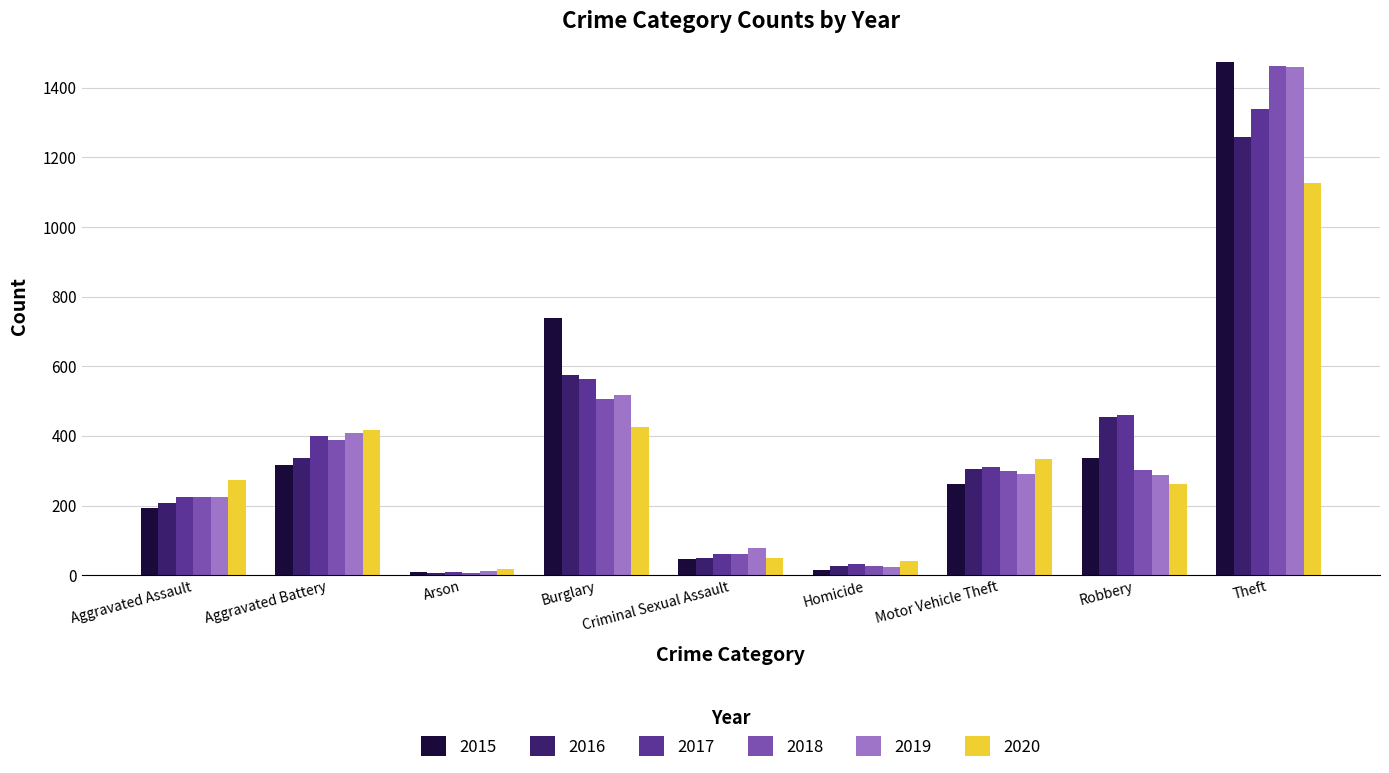

What is the difference between the 2020 values at Burglary and Theft?

700